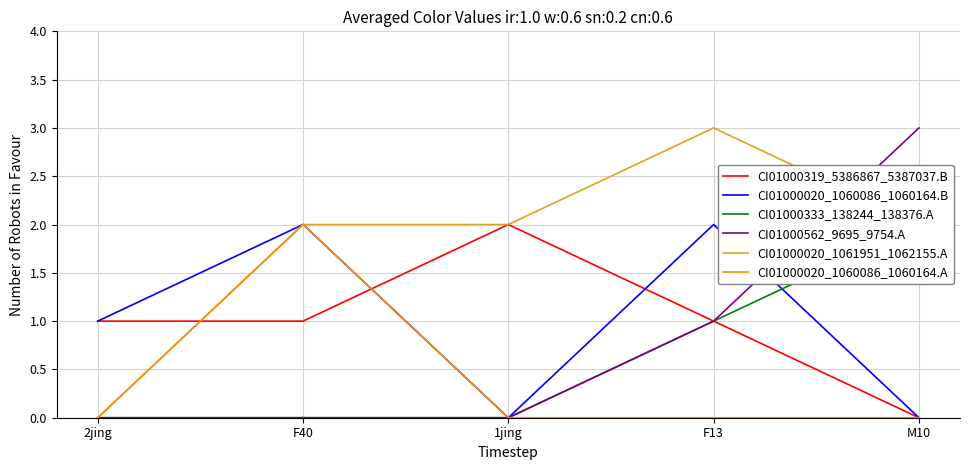

True or false: CI01000333_138244_138376.A and CI01000020_1061951_1062155.A intersect in this chart.

False